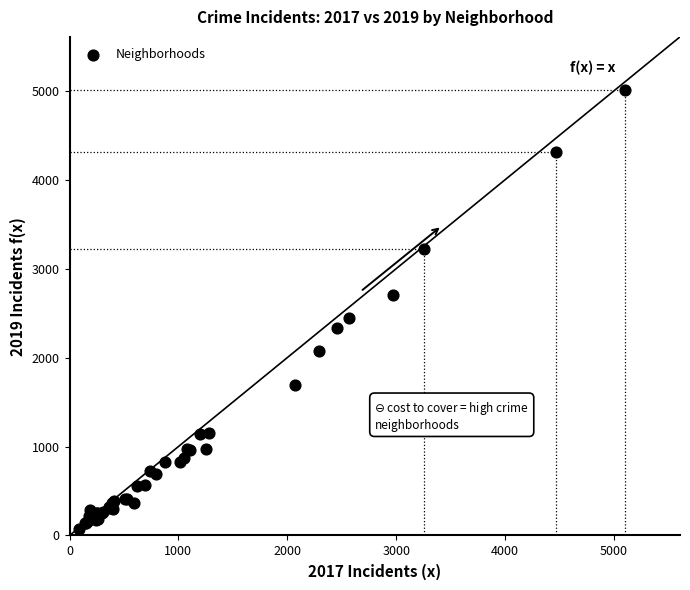

What Y value in the scatter plot is closest to 2542?

2441